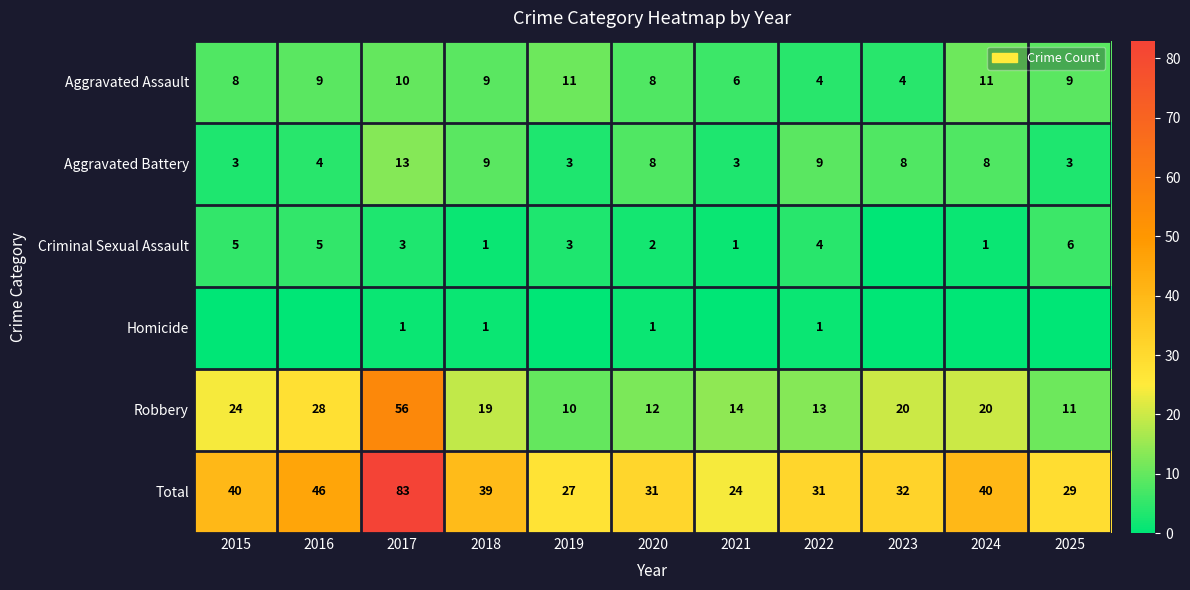

How many values in the Aggravated Battery series are below 8?

5